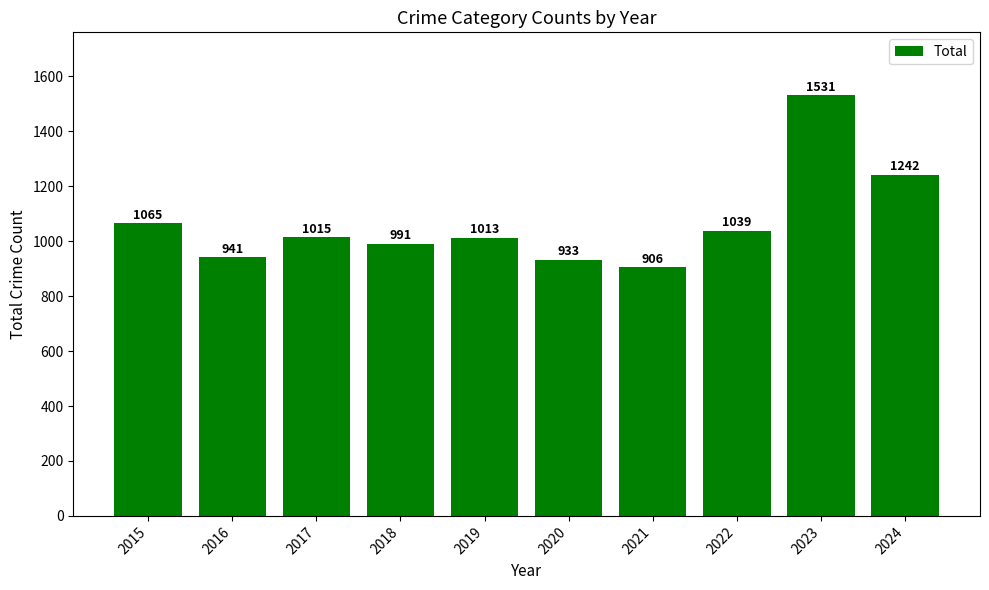

At which label is the value closest to 1218?

2024